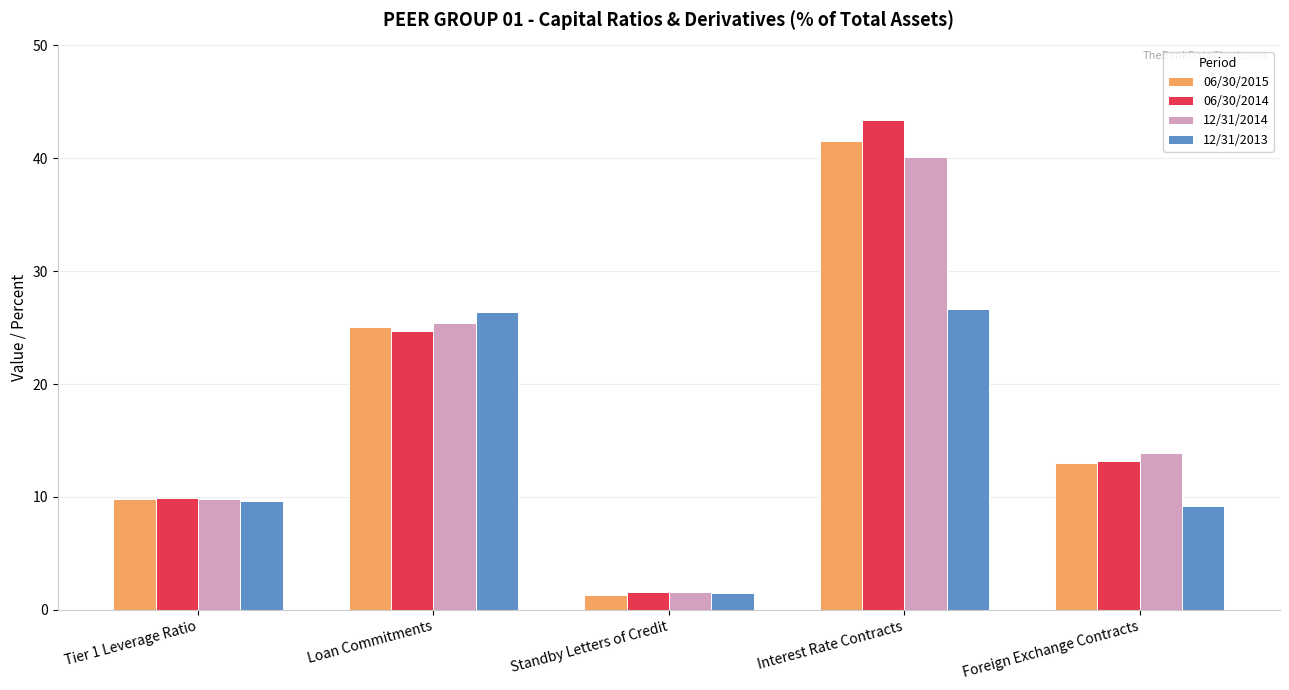

Count the number of data series in this chart.

4